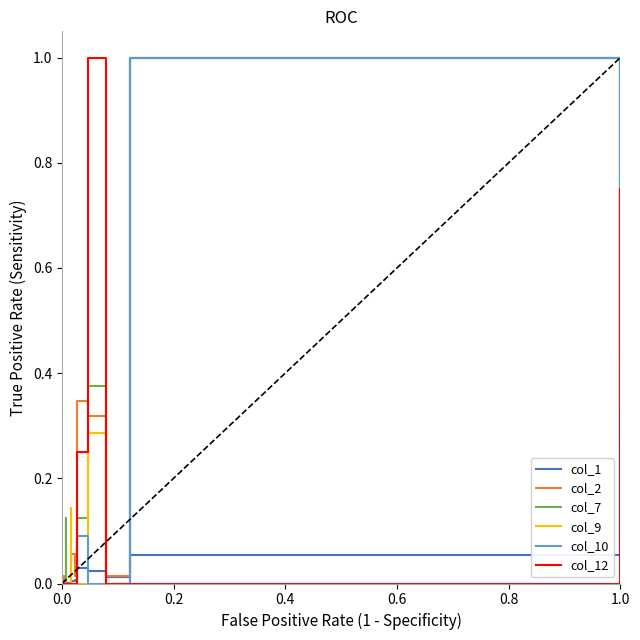

True or false: col_10 has more than 0 interior local peaks.

True